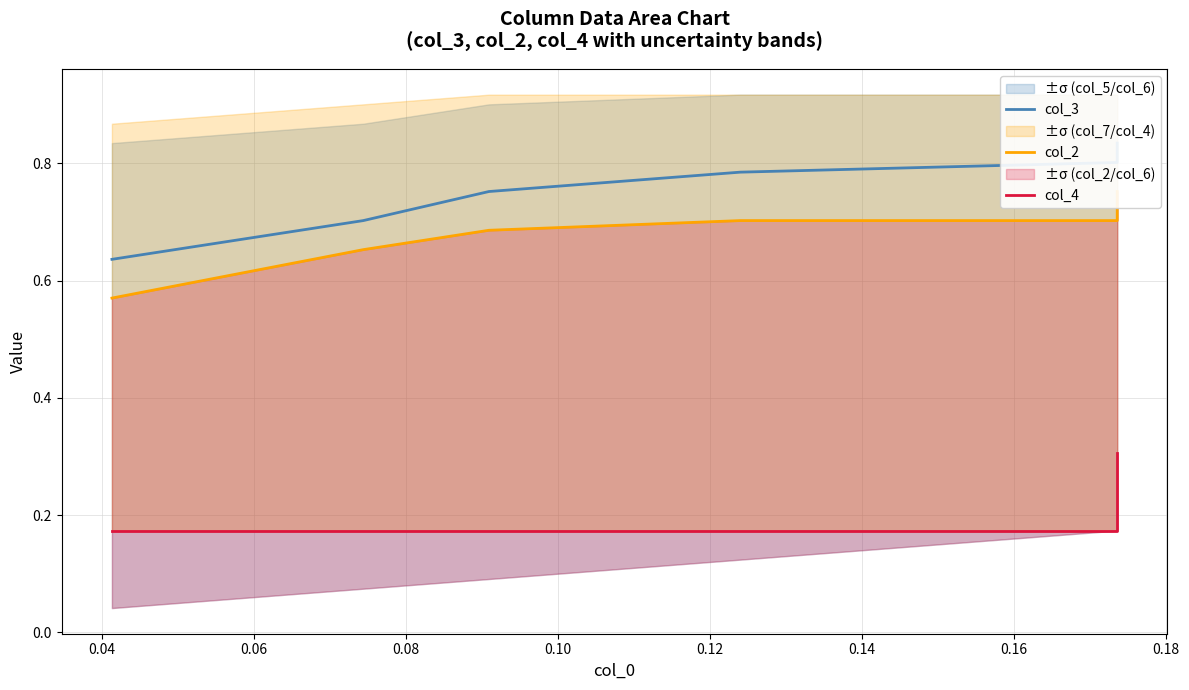

True or false: col_3 and col_2 intersect in this chart.

False